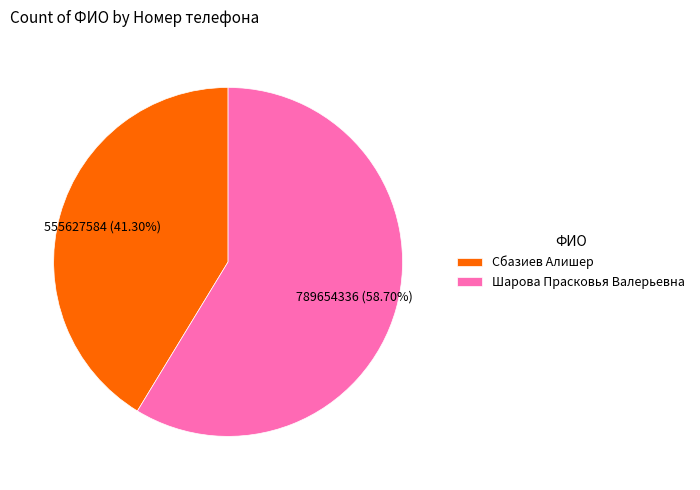

Is there any slice that represents more than half of the pie?

Yes